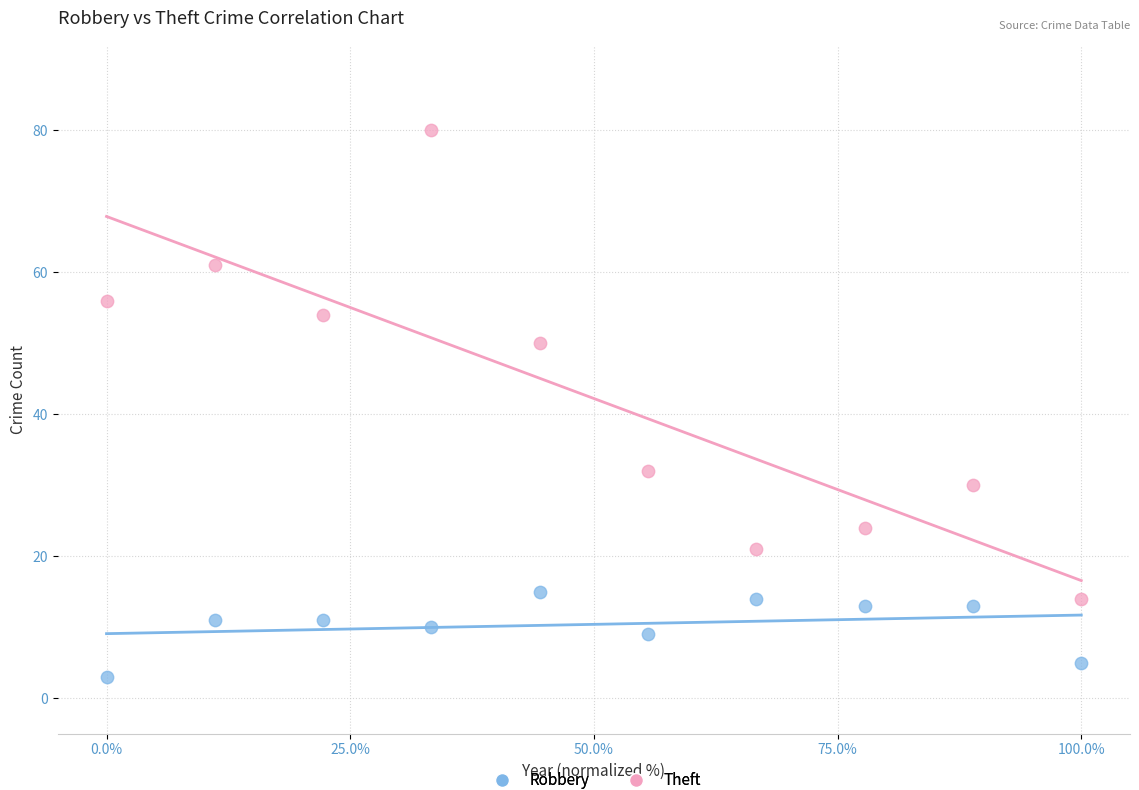

Which series reaches the minimum Y coordinate?

Robbery